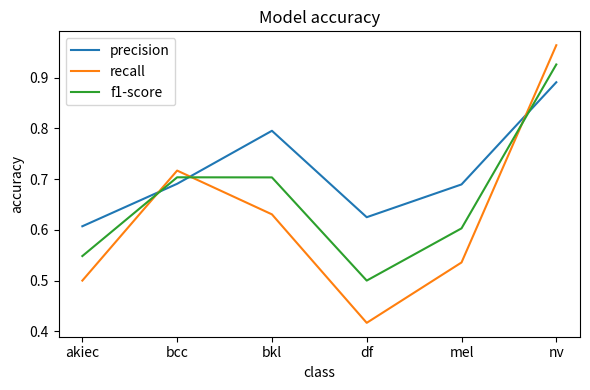

At which category is the sum across all series the highest?

nv